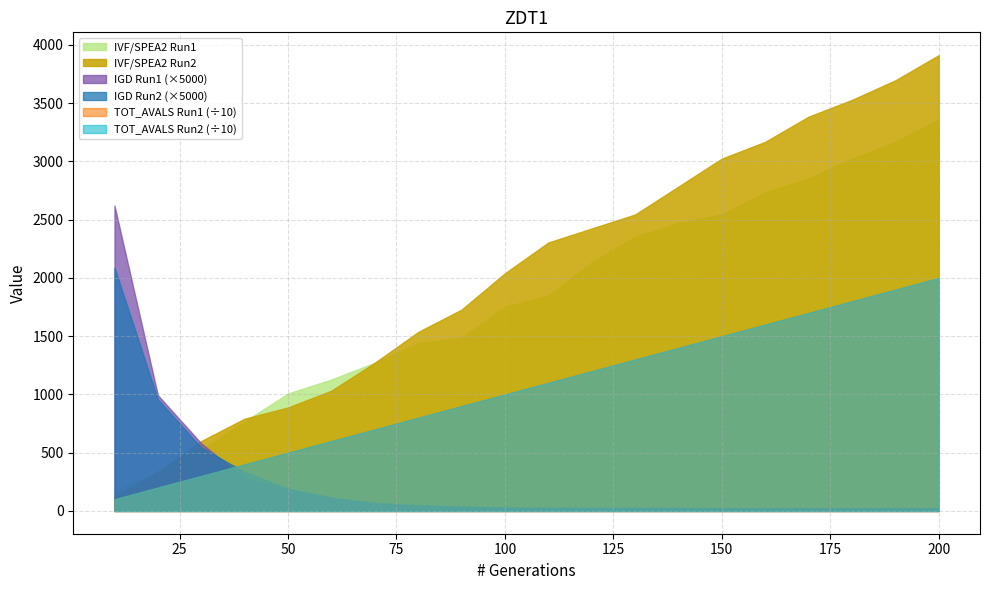

What is the sum of all TOT_AVALS Run1 values?

210000.0